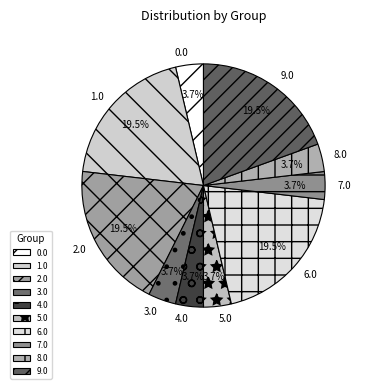

Does 8.0 account for over 50% of the chart?

No